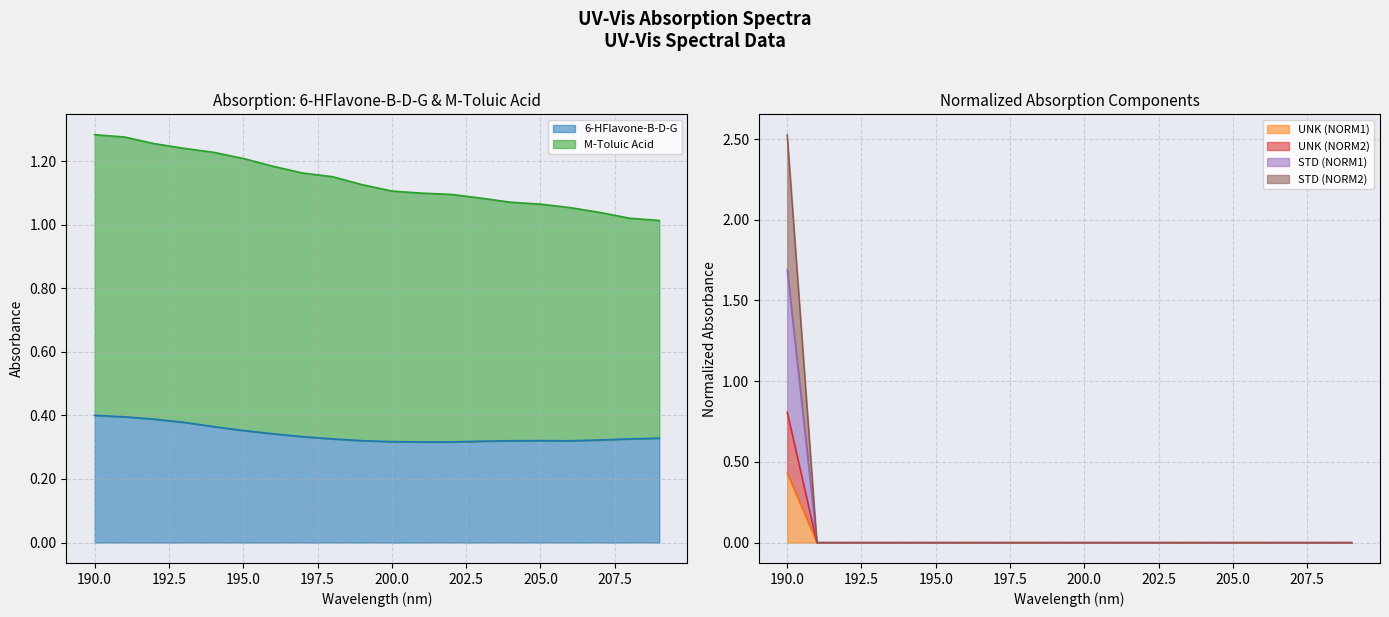

The UNK (NORM1) series shows 0.0 at 195.0. True or false?

True